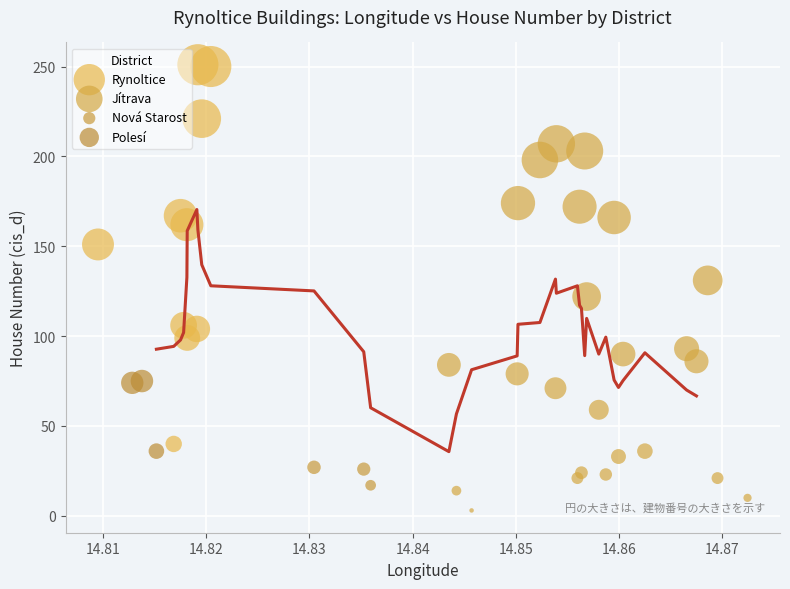

Which series reaches the minimum Y coordinate?

Jítrava